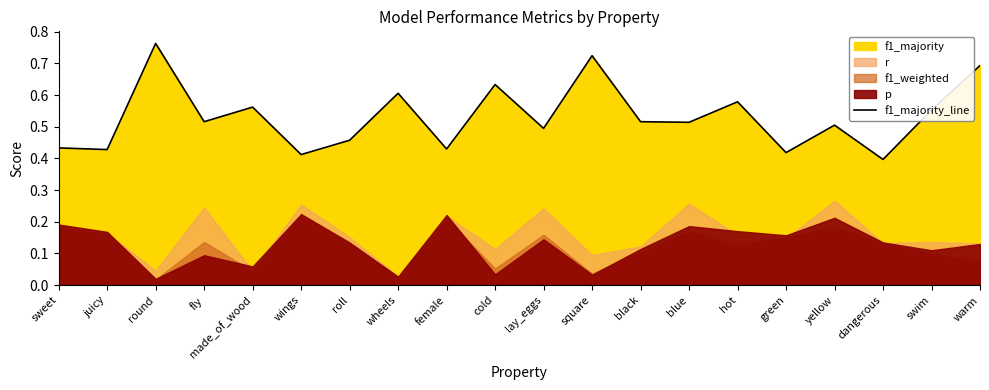

At which category does the chart reach its minimum across all series?

dangerous